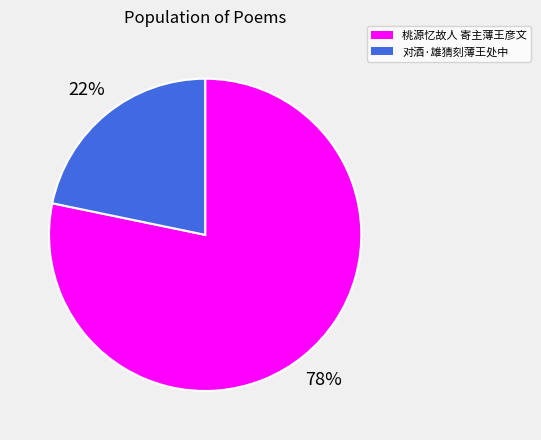

Combined, do 桃源忆故人 寄主薄王彦文 and 对酒·雄猜刻薄王处中 account for over 50%?

Yes